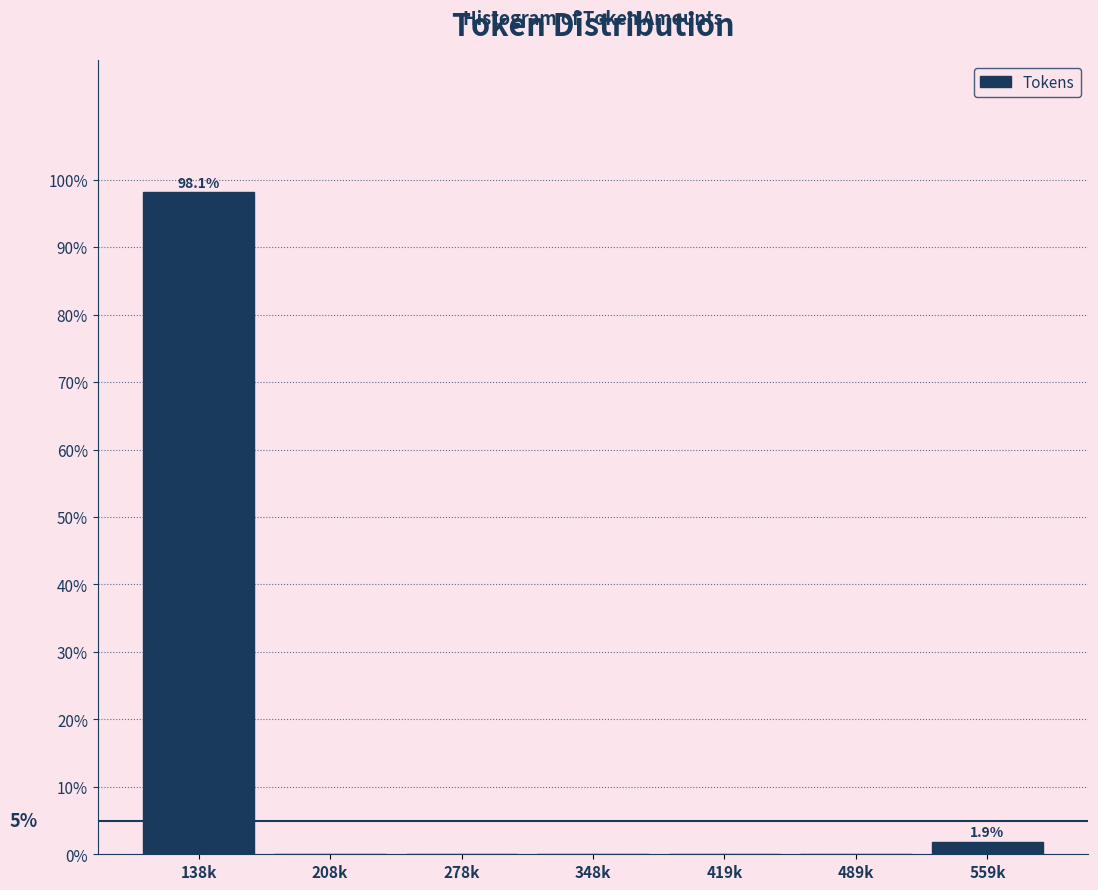

Reading left to right, what are all the values shown in this chart?

138k=98.1	208k=0.0	278k=0.0	348k=0.0	419k=0.0	489k=0.0	559k=1.9